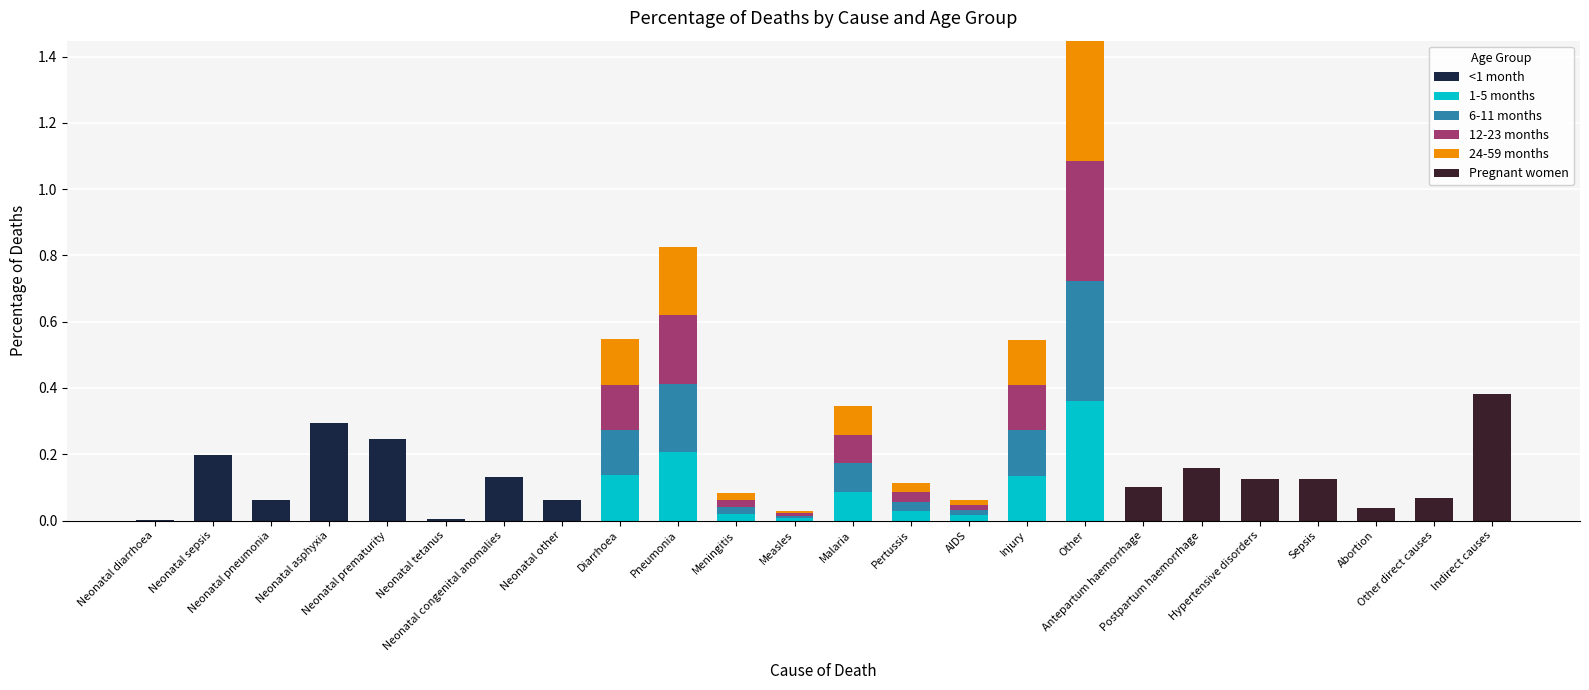

What is the maximum value for <1 month?

0.3